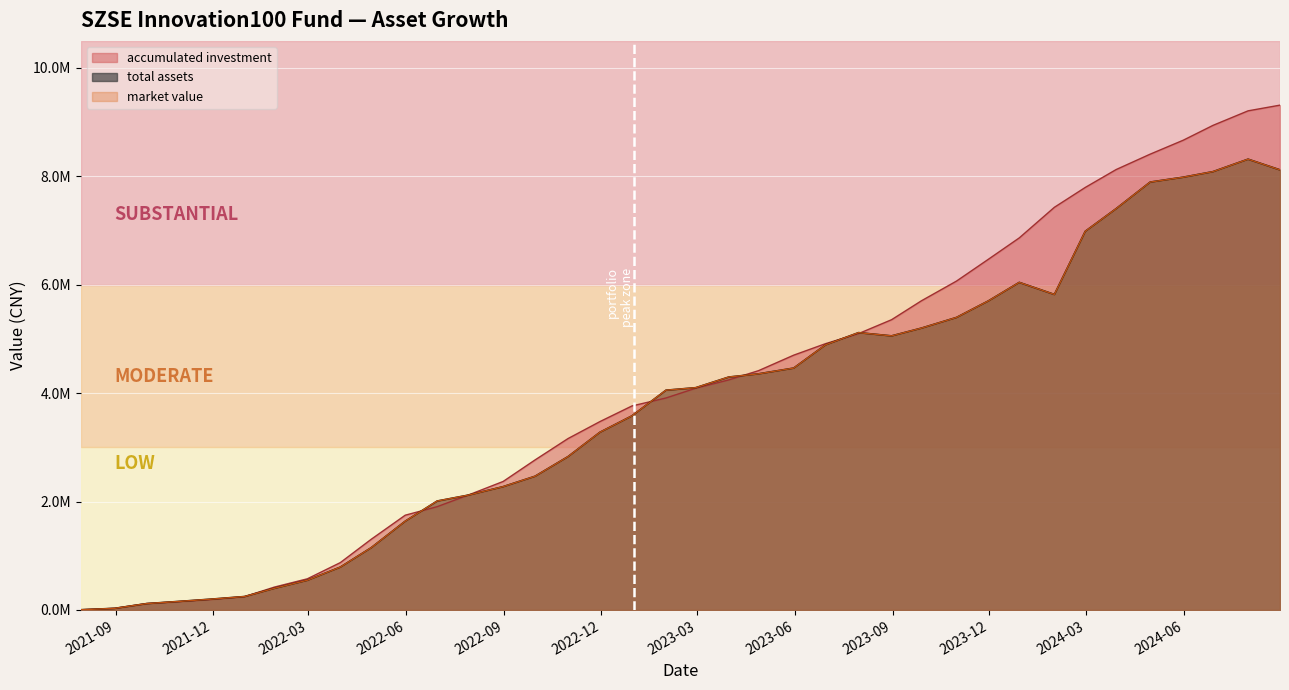

Which category has the highest value across all series?

2024-08-30